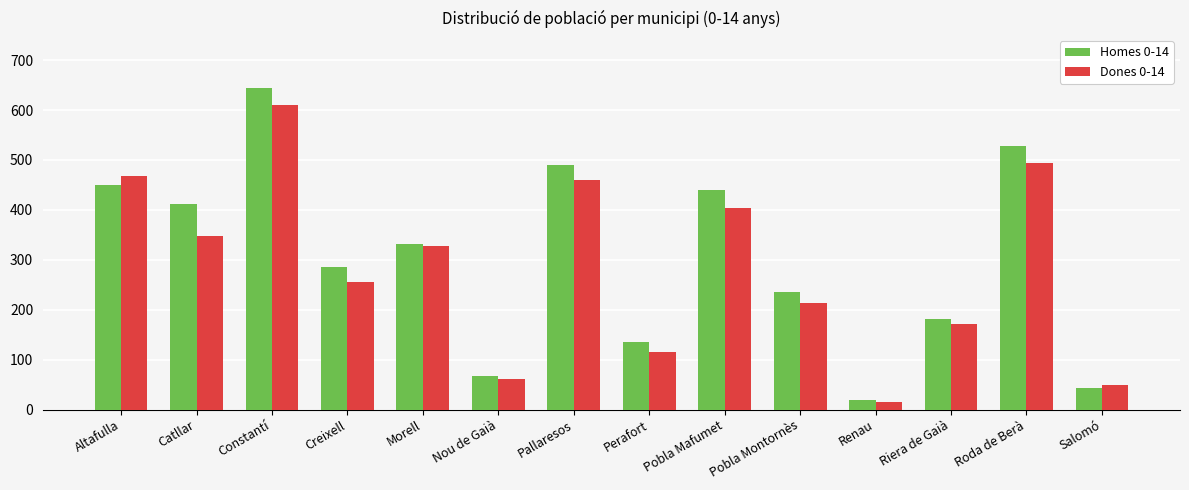

Is it true that Homes 0-14 equals 447 at Creixell?

False